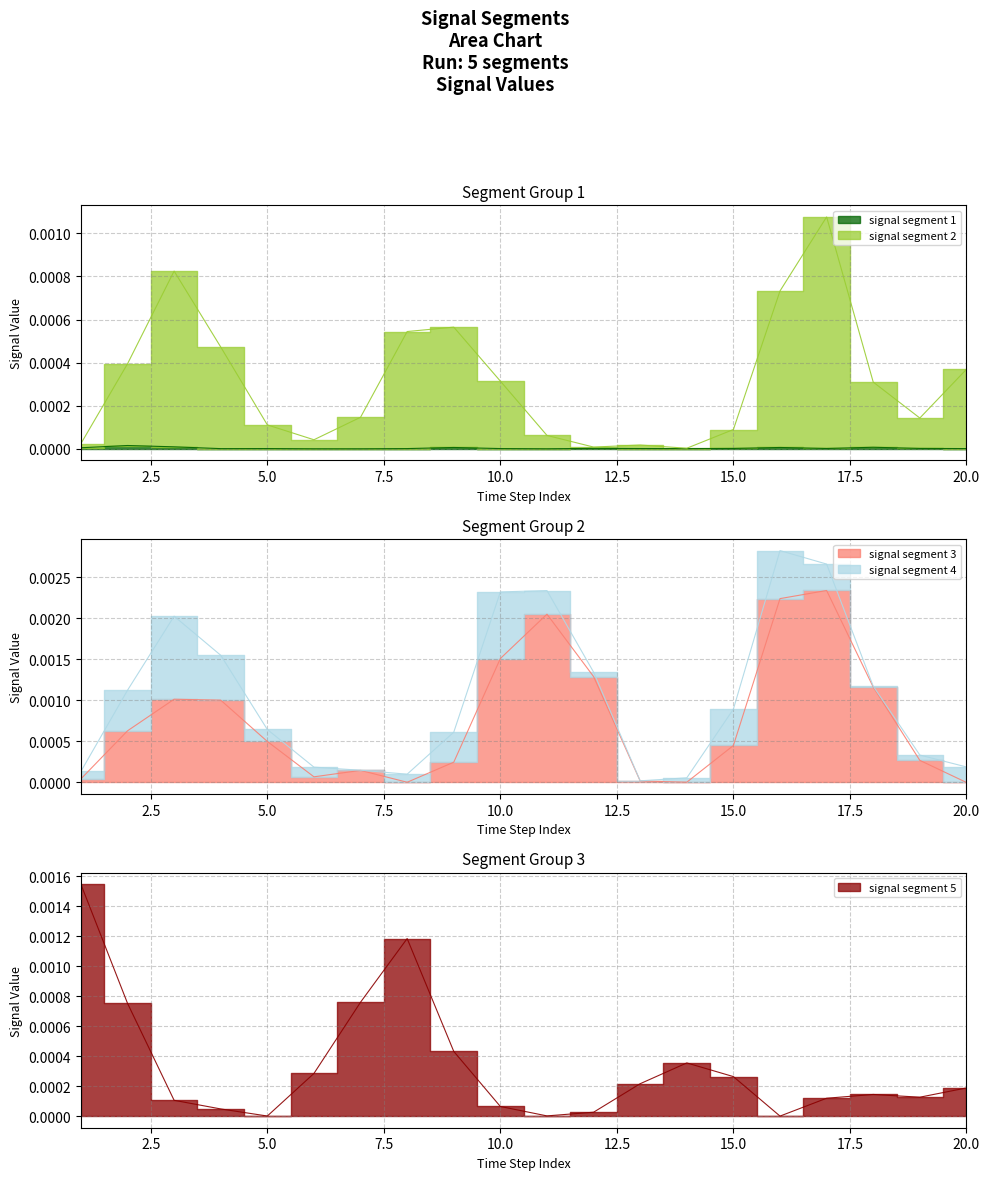

The signal segment 2 series shows 0.0 at 6. True or false?

True